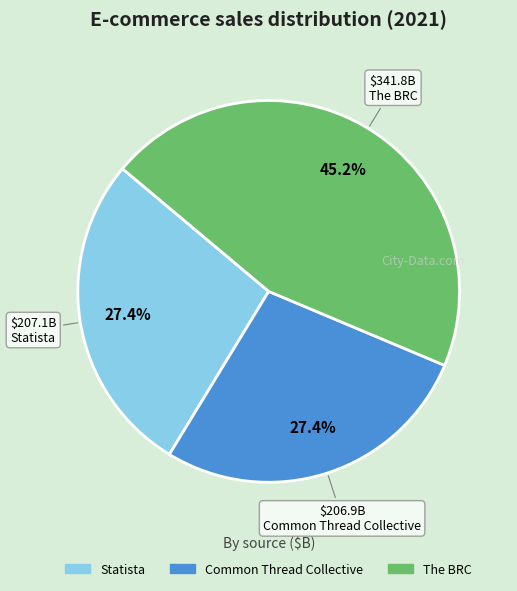

Is Common Thread Collective the majority of the pie?

No